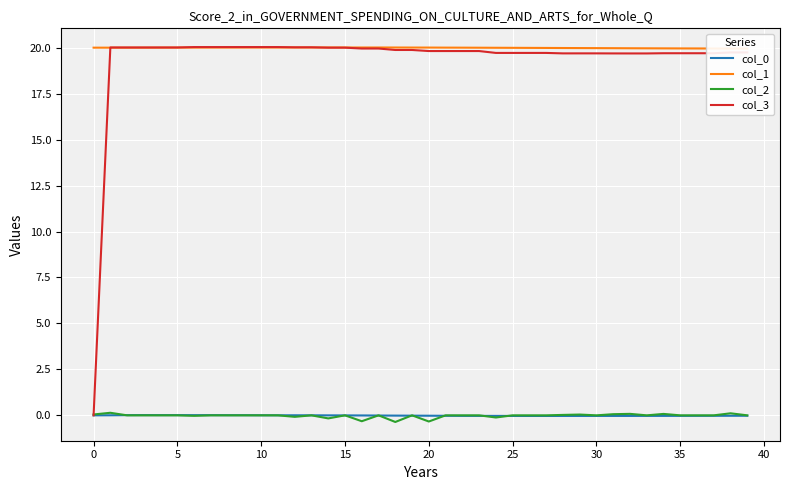

The col_2 series shows 0.0 at 11. True or false?

True